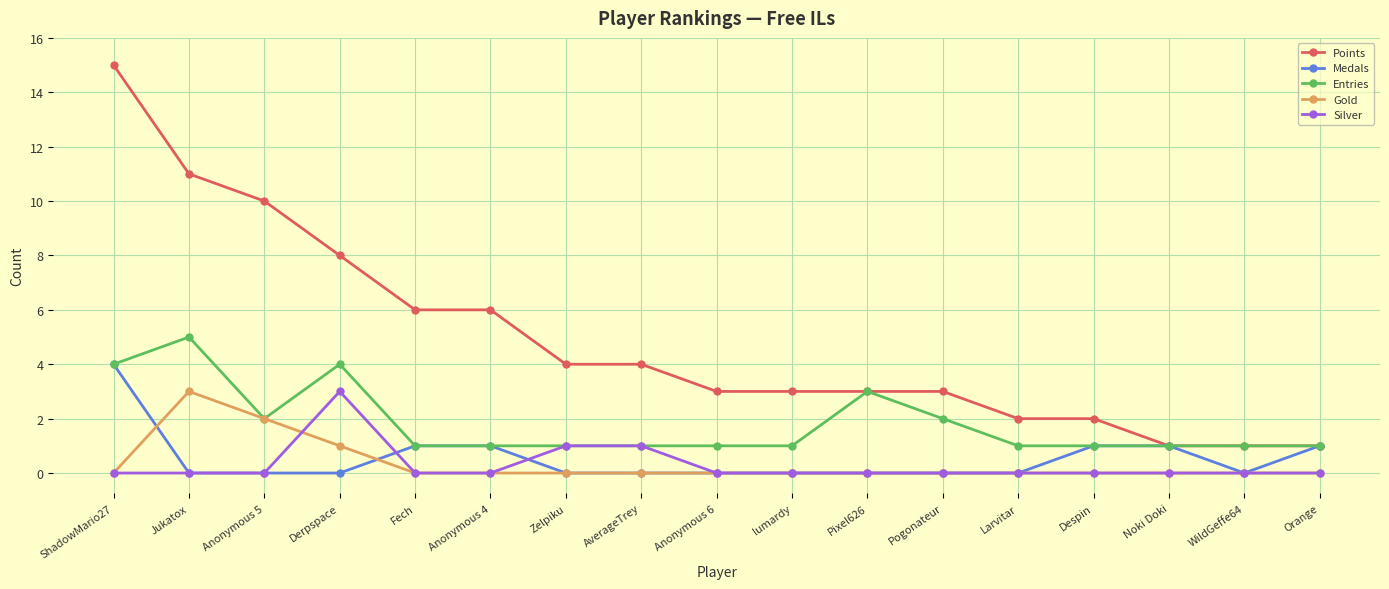

What position from the left is Jukatox?

2